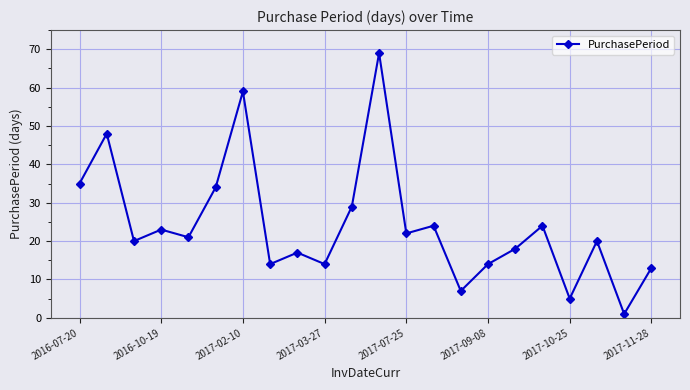

What is the difference between the second highest and minimum values?

58